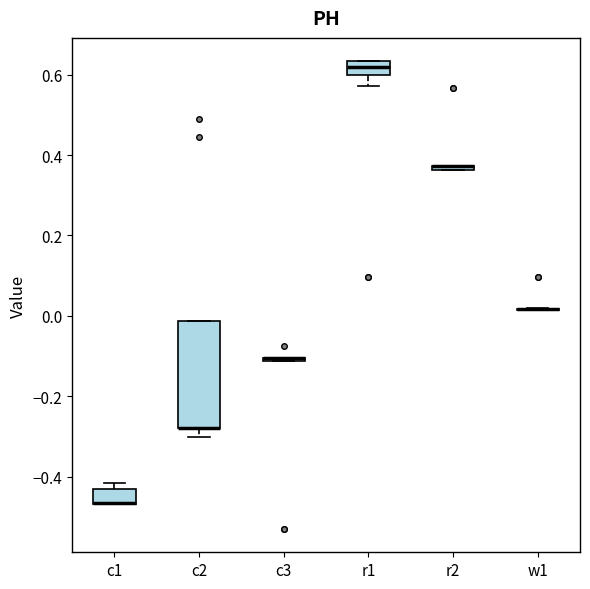

Where does the lower whisker of the box for c2 end on the y-axis? The values are not printed on the chart, so give them approximately, as read against the axis.

-0.30